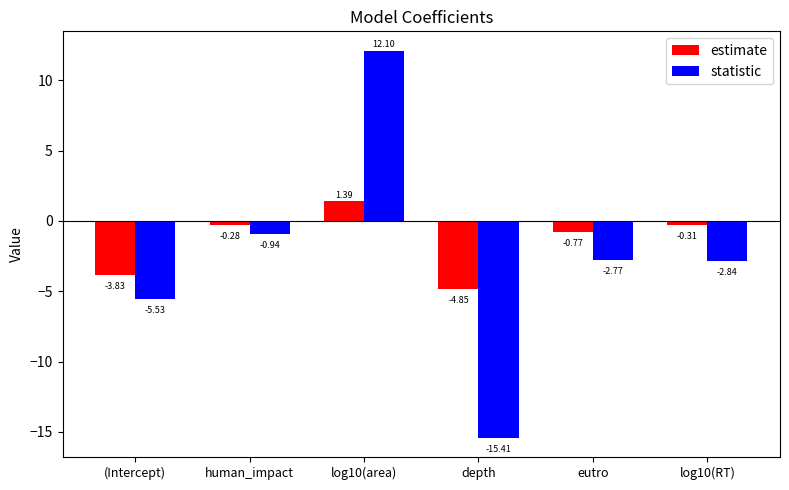

What is the difference between the statistic values at human_impact and depth?

14.5